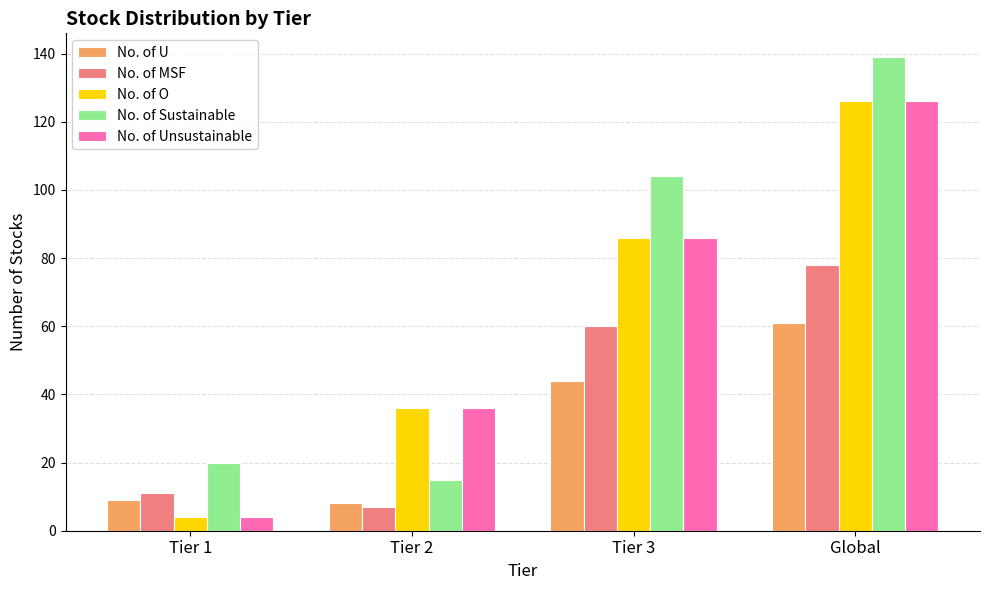

What are all the series names shown in the legend?

No. of U, No. of MSF, No. of O, No. of Sustainable, No. of Unsustainable